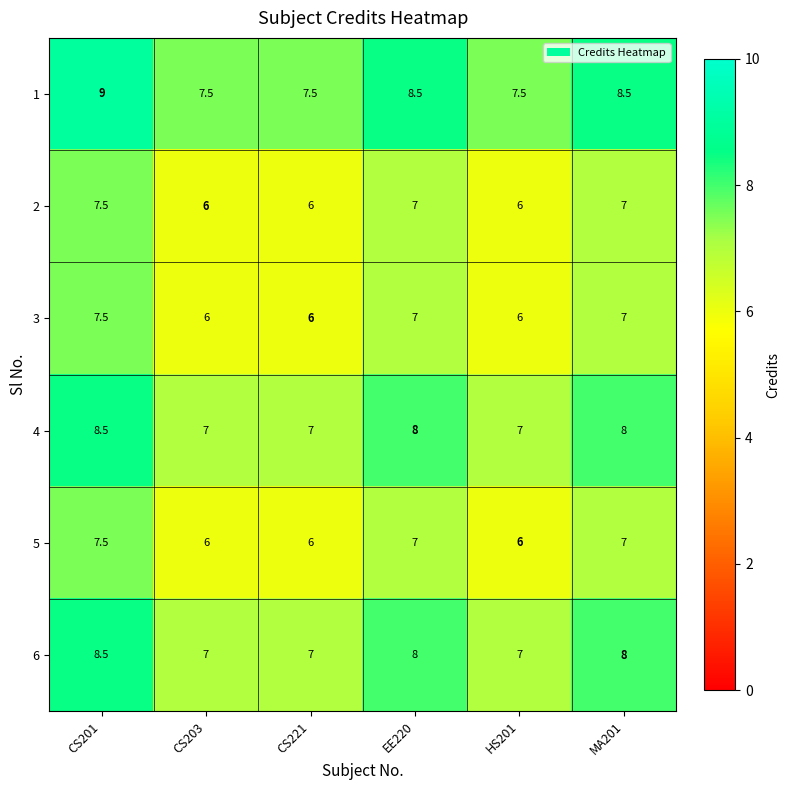

What is the spread (max minus min) of values at HS201?

1.5